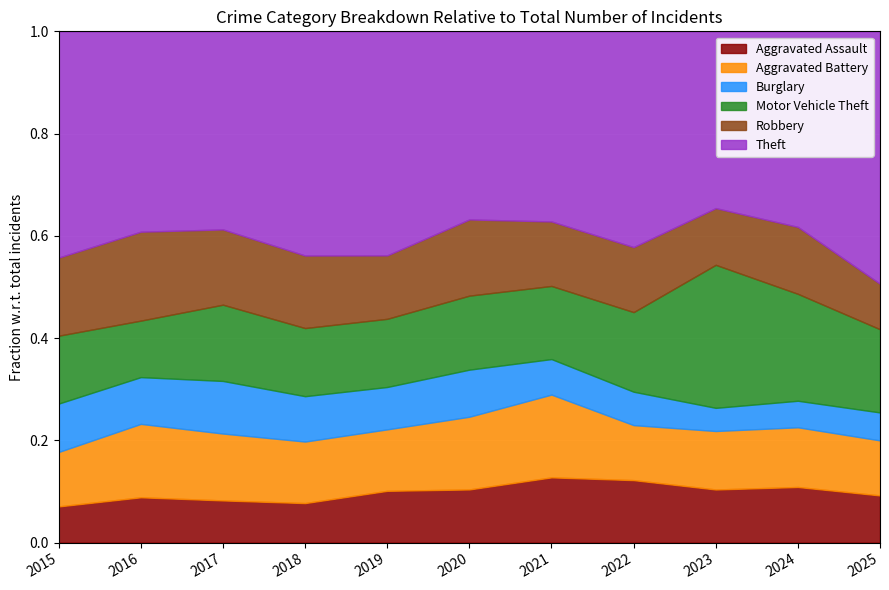

How many intersections are there between Motor Vehicle Theft and Robbery?

5